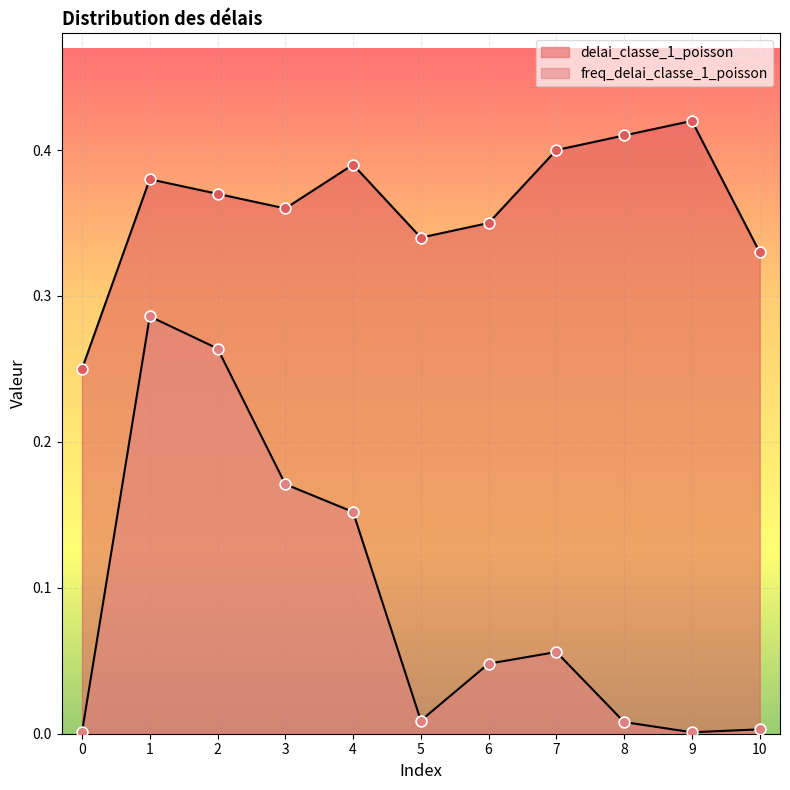

What are all the series names shown in the legend?

delai_classe_1_poisson, freq_delai_classe_1_poisson